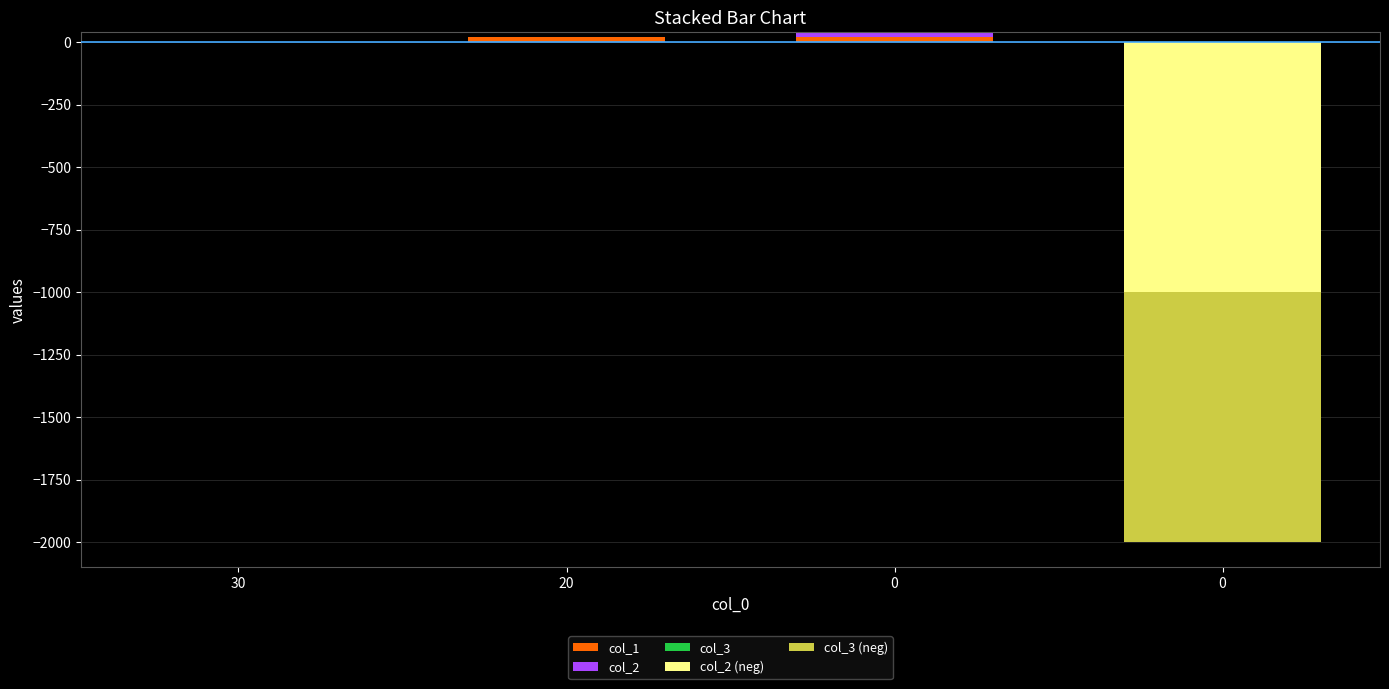

Reading left to right, extract all data points from this chart.

col_1: 30=0	20=20	0=20	0=0
col_2: 30=0	20=0	0=20	0=0
col_3: 30=0	20=0	0=0	0=0
col_2 (neg): 30=0	20=0	0=0	0=-1000
col_3 (neg): 30=0	20=0	0=0	0=-1000